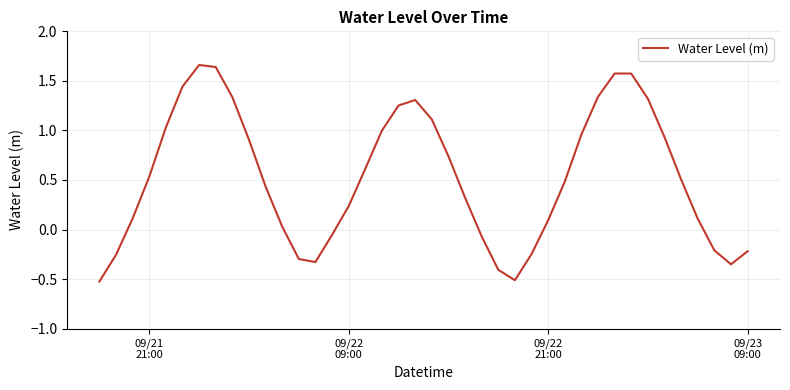

What is the smallest value displayed?

-0.5